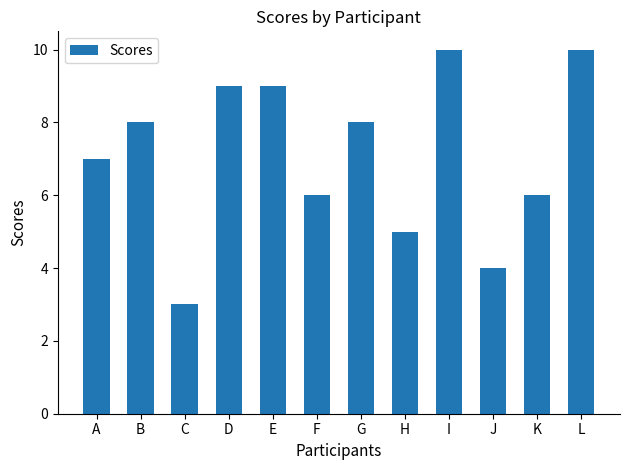

What is the difference between the maximum and second lowest values?

6